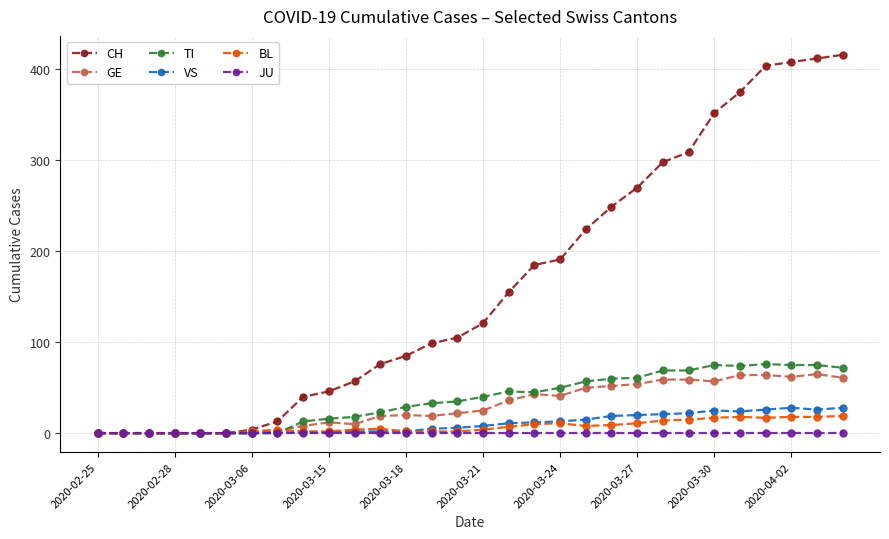

What are all the series names shown in the legend?

CH, GE, TI, VS, BL, JU